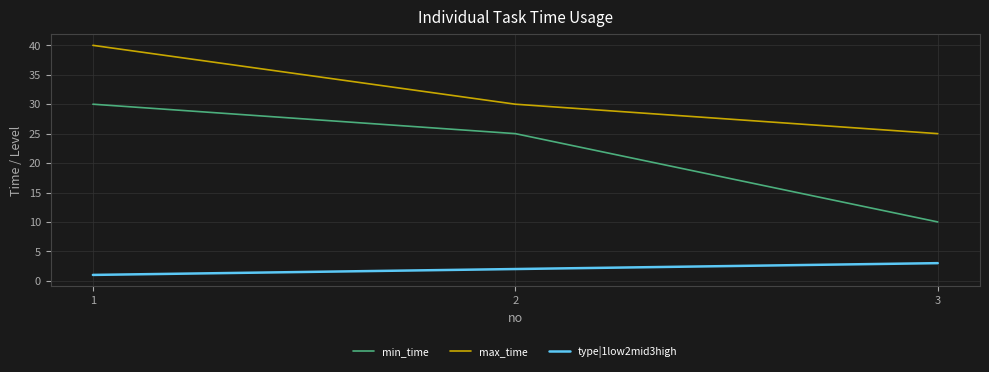

Which series has the largest range (max minus min)?

min_time